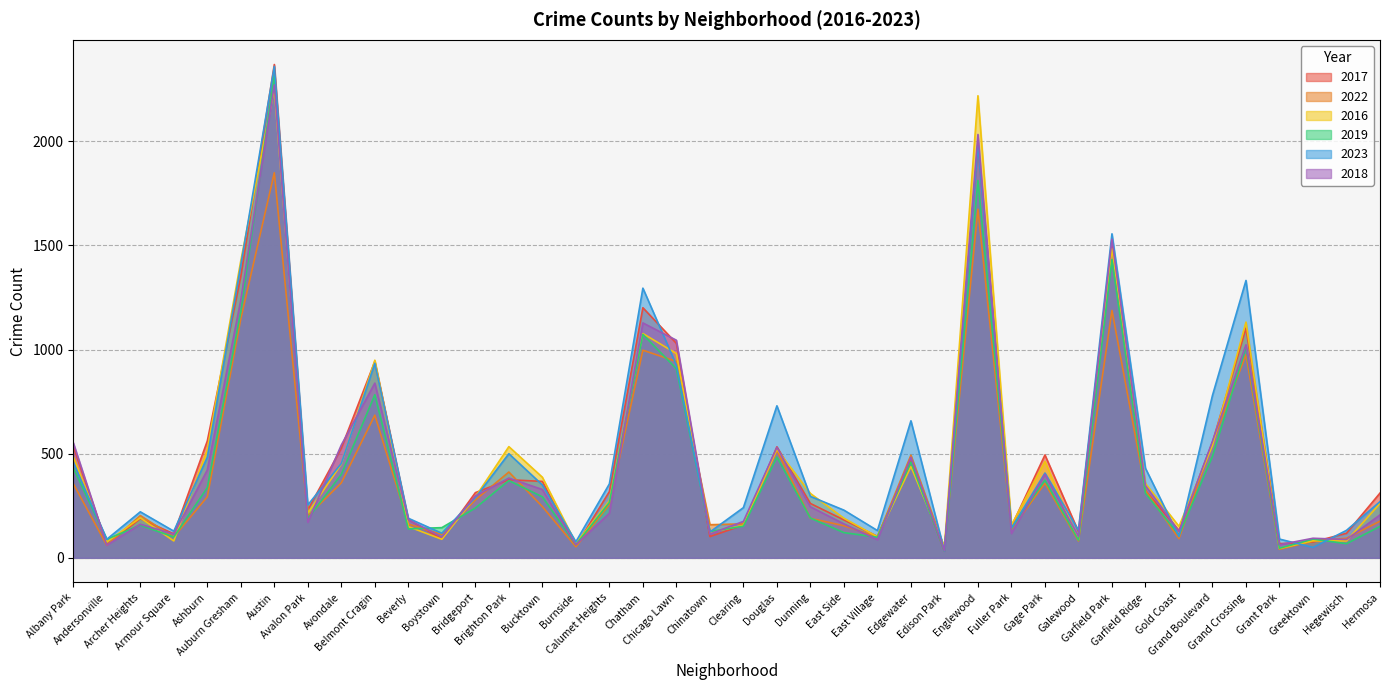

What is the label of the 21st point from the right?

Chinatown